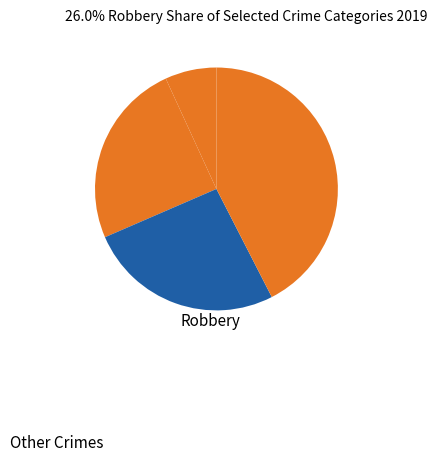

Count the number of slices in the pie.

4